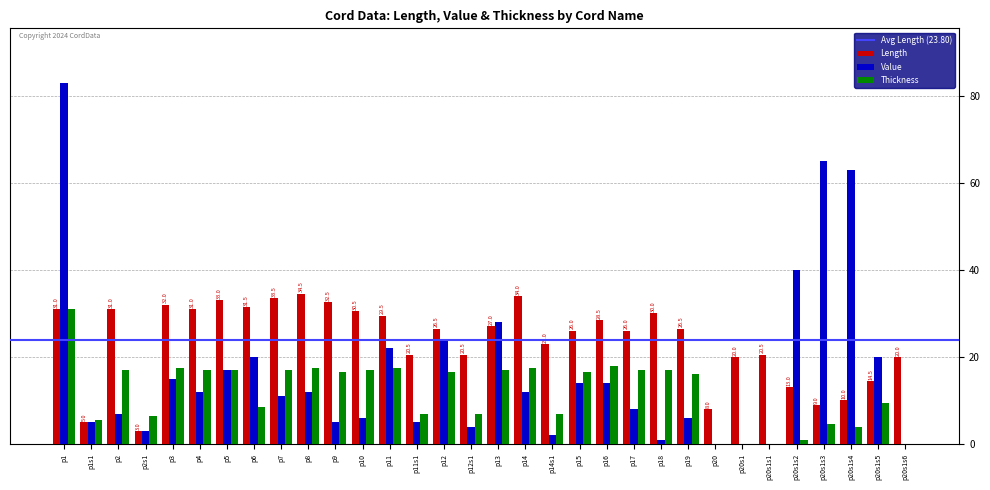

The value of Value at p20s1s3 is 88.8. True or false?

False